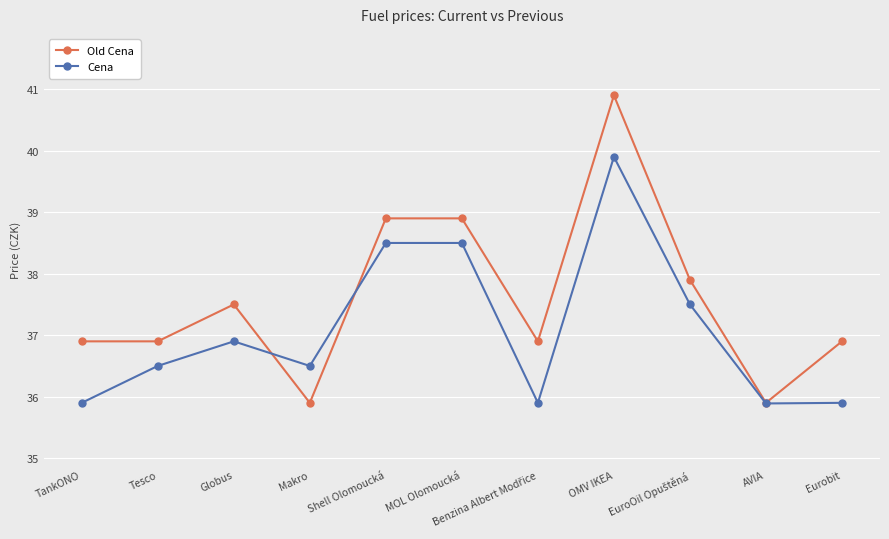

What value does the Old Cena series have at AVIA?

35.9